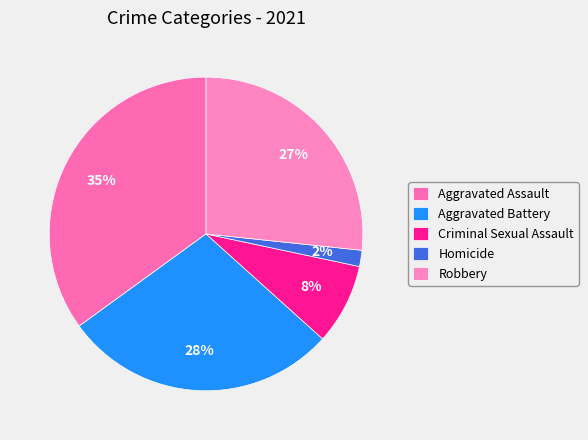

Is it true that Aggravated Assault is 35% of the pie?

True